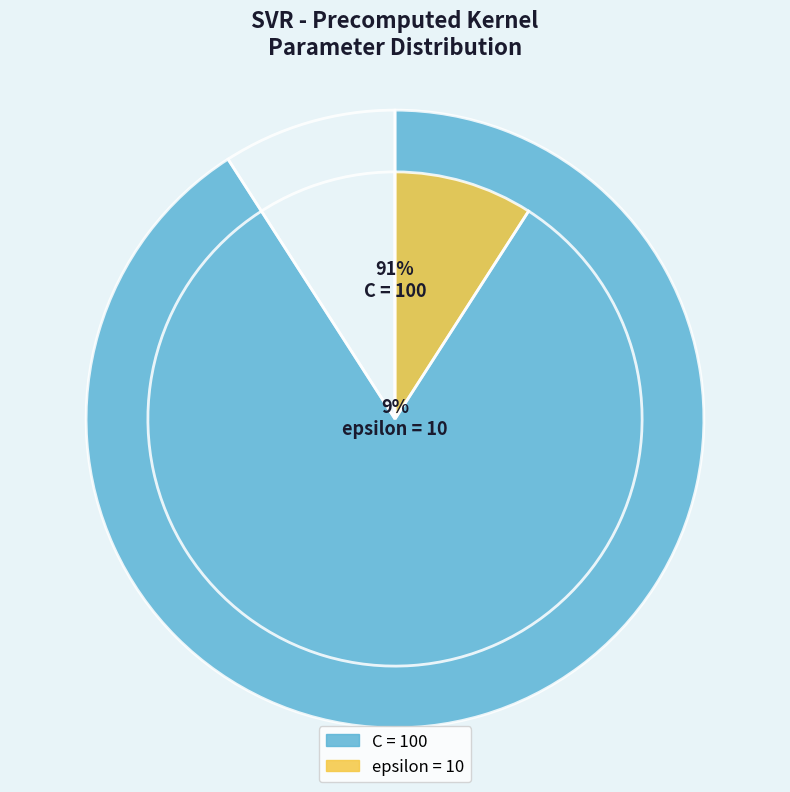

What percentage is the C slice, to the nearest percent?

91%